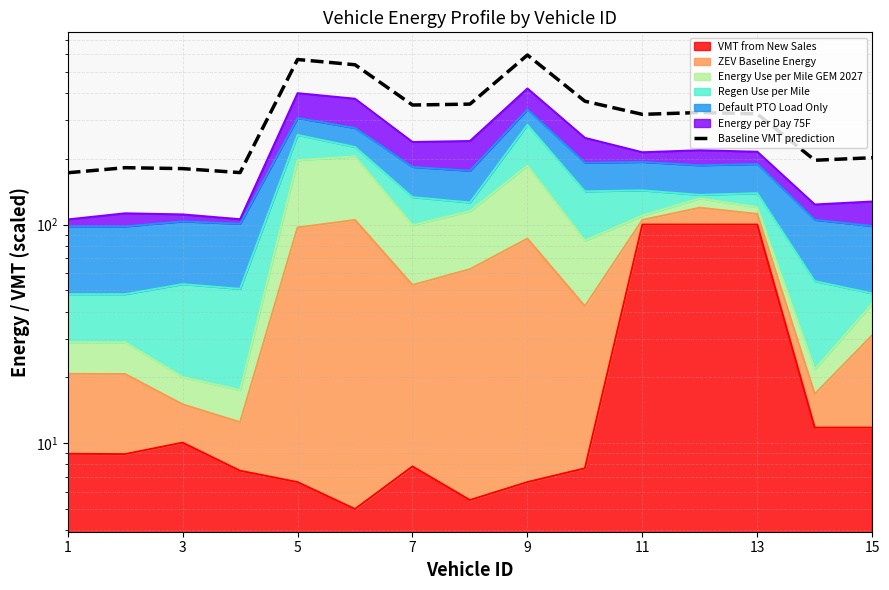

Reading left to right, what are all the values shown in this chart?

172.5	182.0	180.2	172.8	568.7	538.0	352.1	355.5	596.0	366.5	319.1	325.4	320.6	196.8	202.1